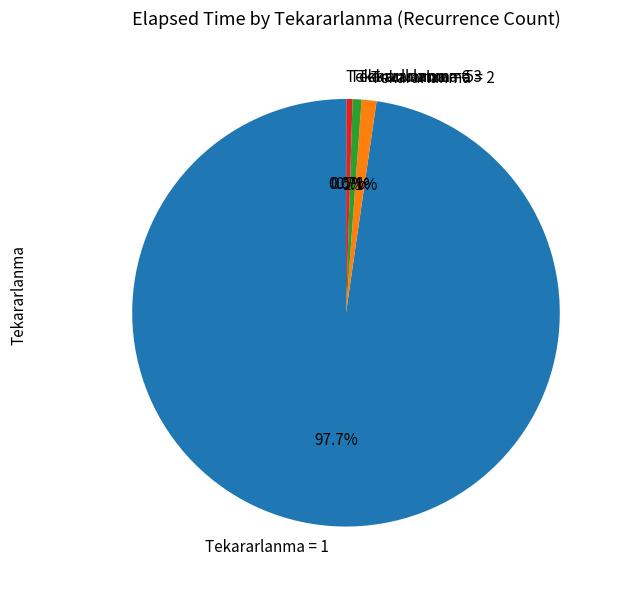

What is the largest slice in the pie chart?

Tekararlanma = 1